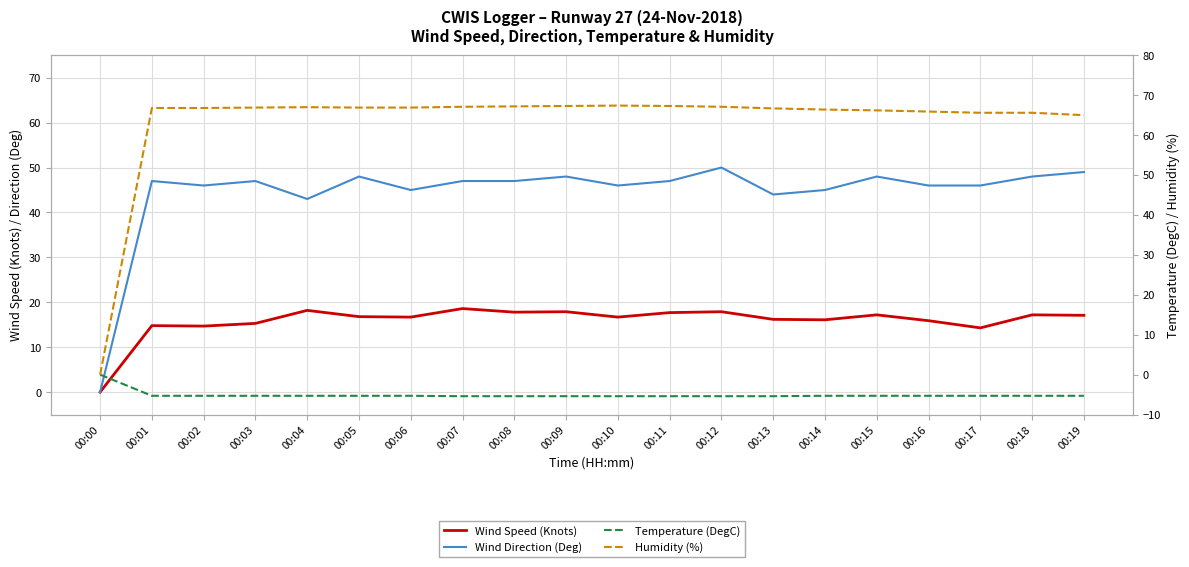

How many lines are shown in the chart?

4